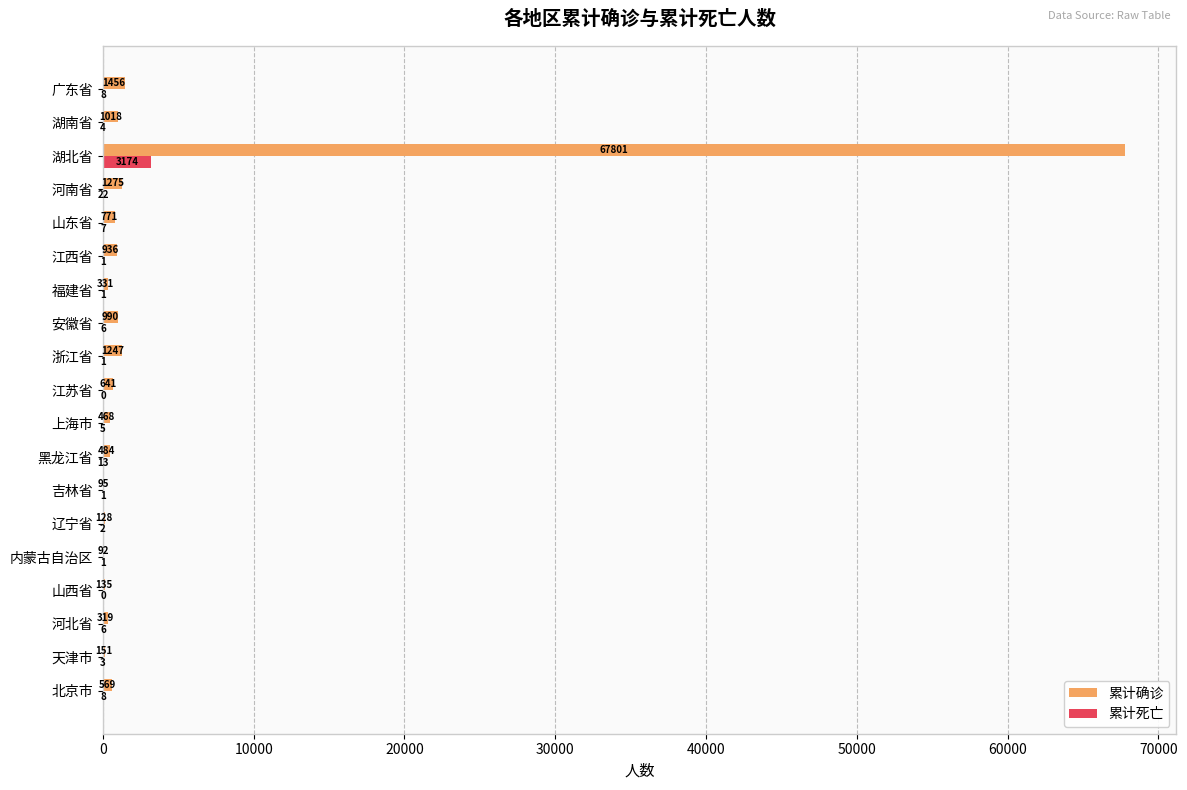

Is it true that 累计死亡 equals 3174 at 湖北省?

True